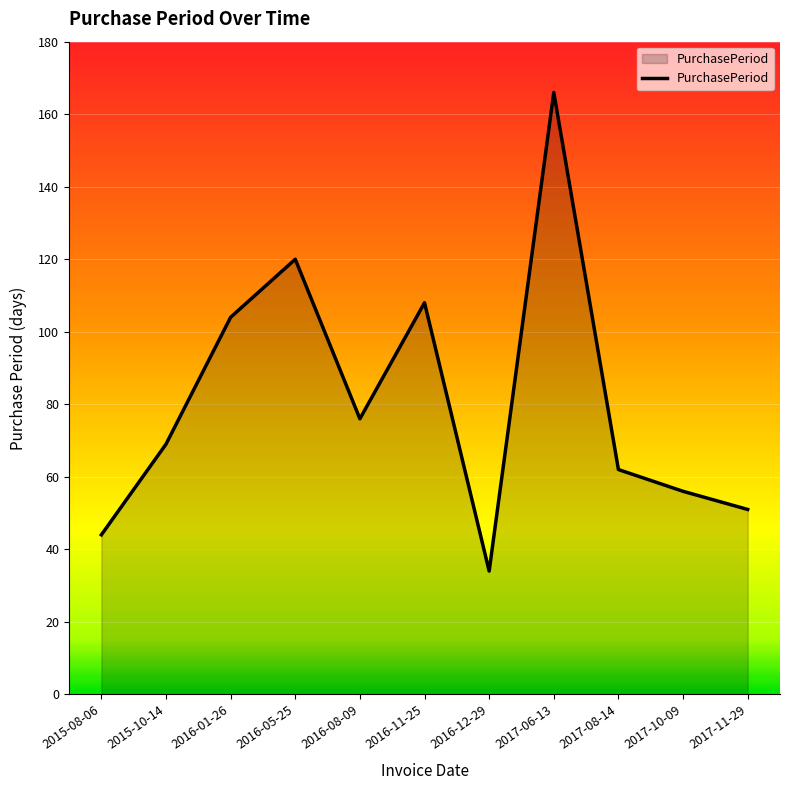

Which label corresponds to the largest value in the chart?

2017-06-13